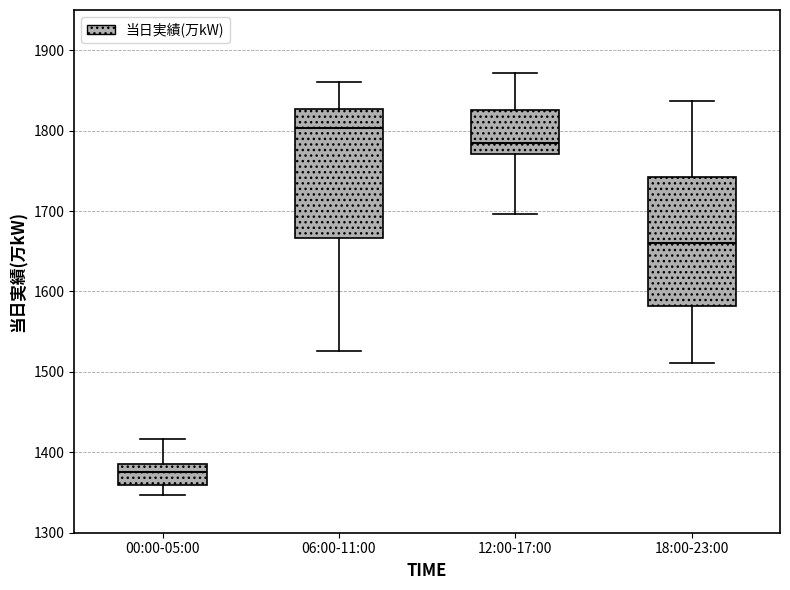

Where does the median line of the box for 00:00-05:00 sit on the y-axis? The values are not printed on the chart, so give them approximately, as read against the axis.

1380